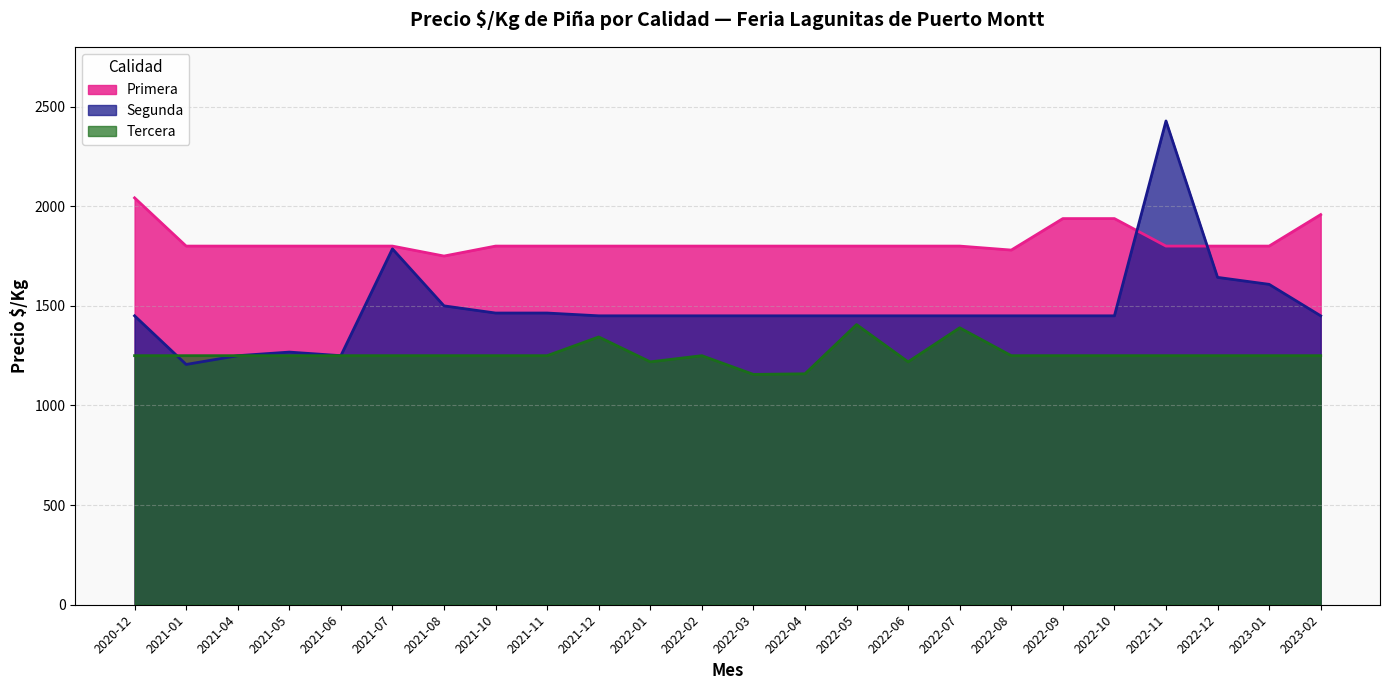

Which series has the largest range (max minus min)?

Segunda